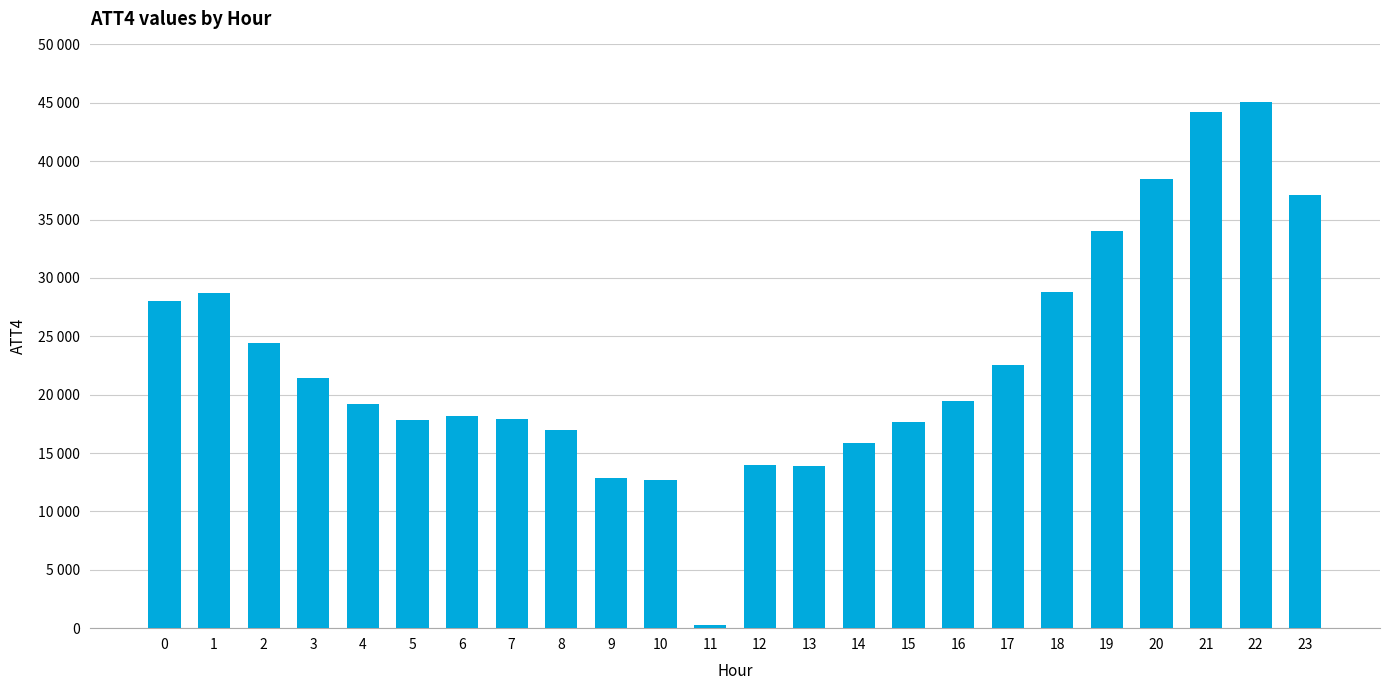

Are the bars grouped side by side (vs. stacked)?

No